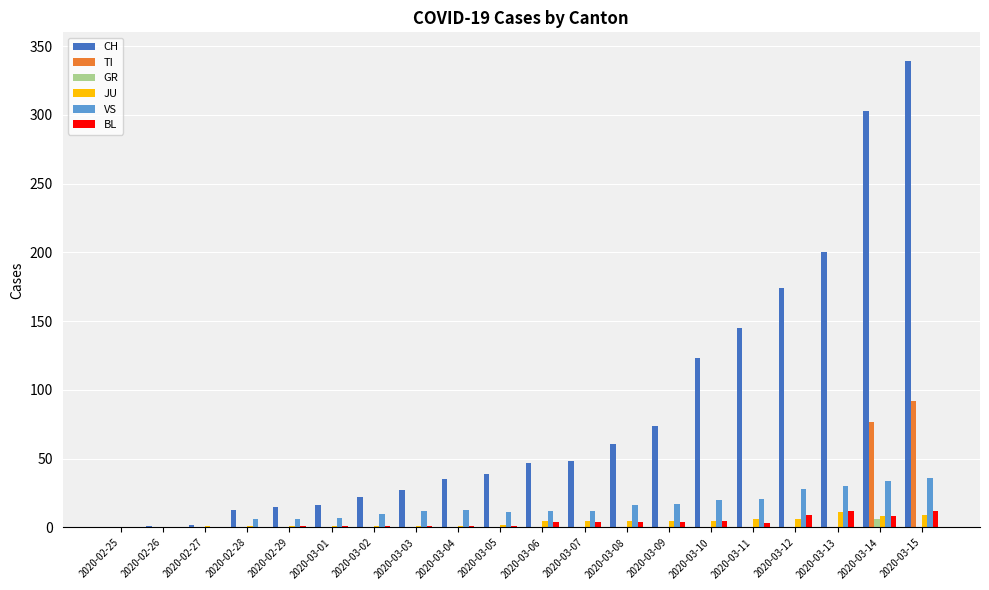

Which series has the largest total across all categories?

CH